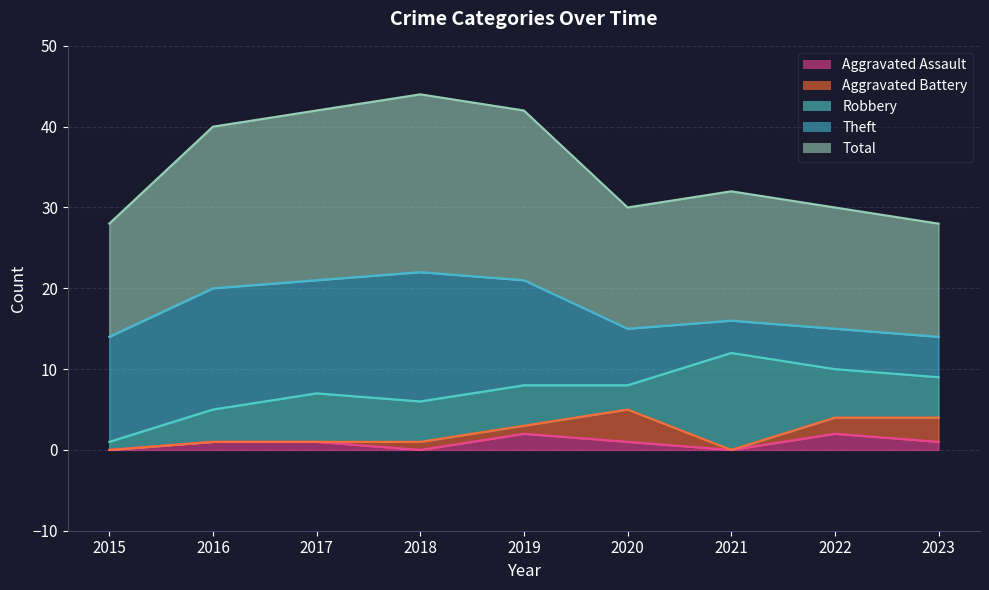

At how many categories does at least one series exceed 19?

4